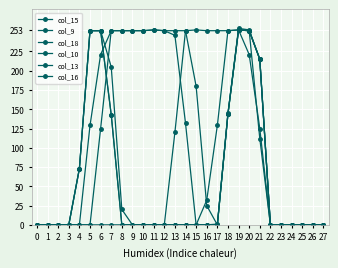

Does the chart have visible grid lines?

Yes